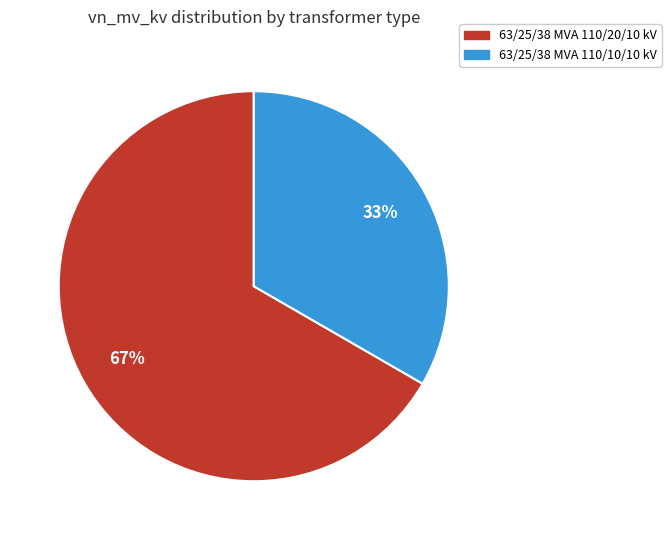

How many slices are in this pie chart?

2